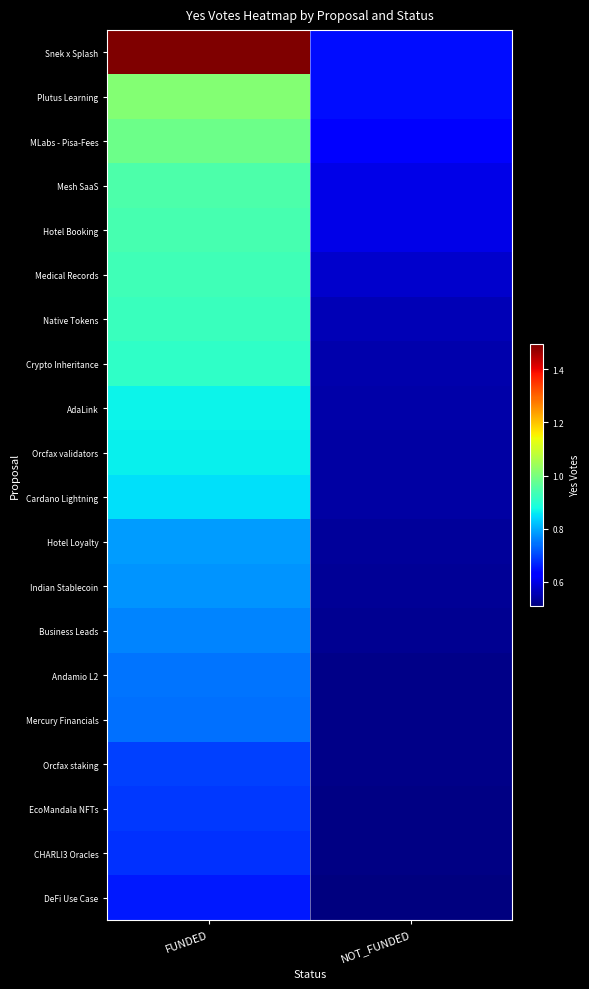

What is the smallest value displayed?

50980212